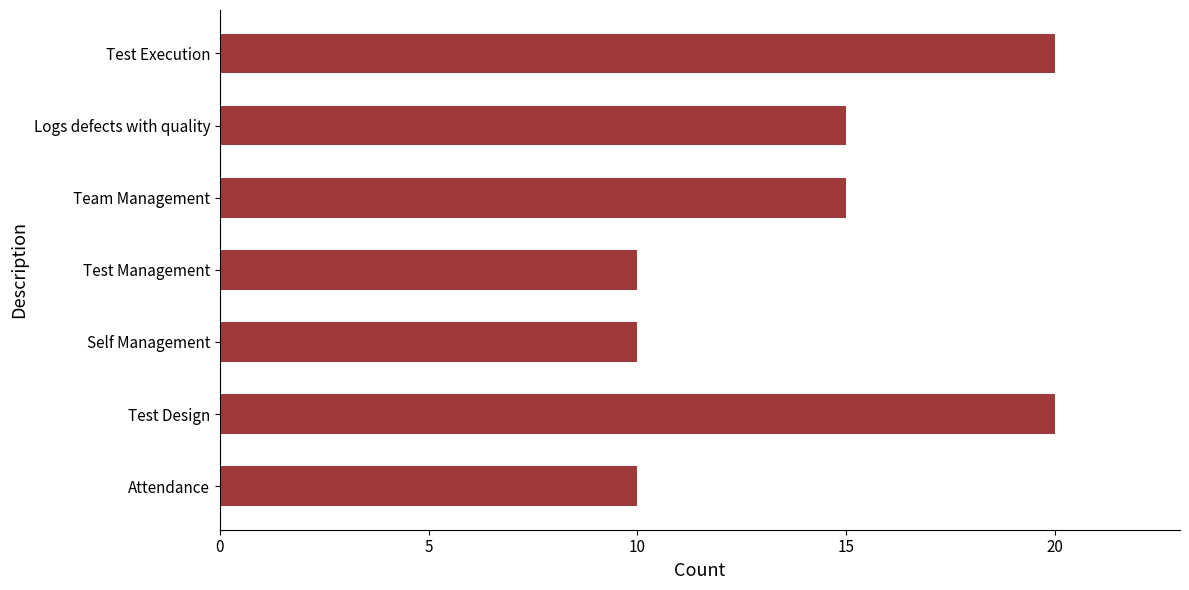

The value at Logs defects with quality is 15. True or false?

True